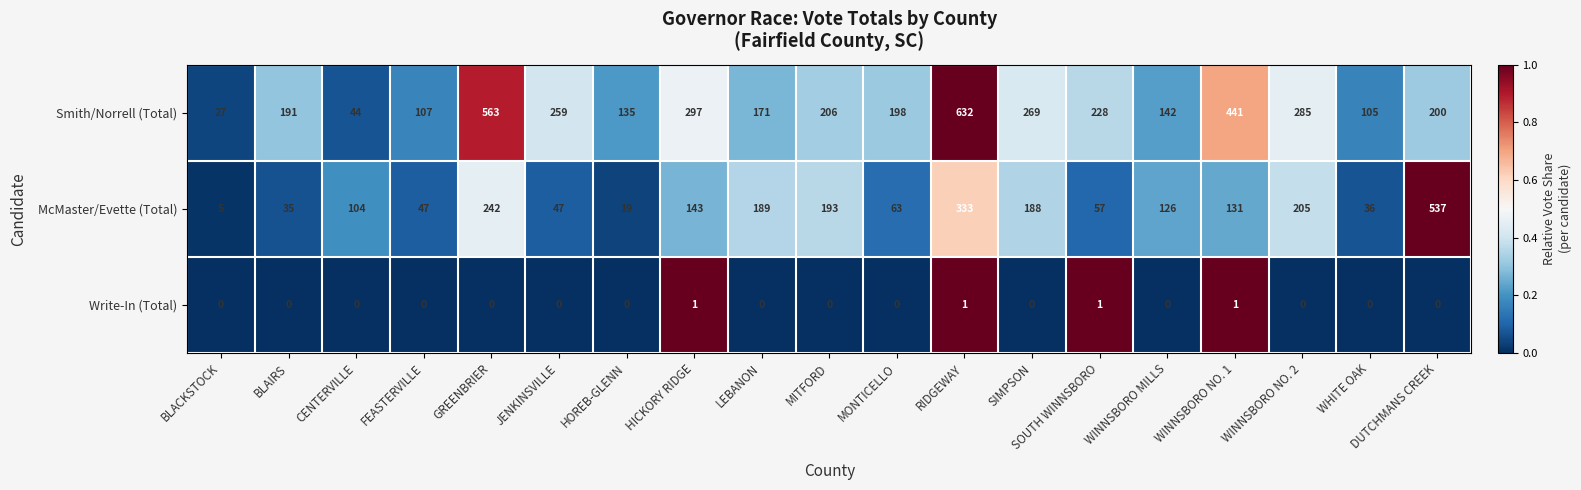

What is the difference between the Smith/Norrell (Total) values at WINNSBORO NO. 1 and WHITE OAK?

336